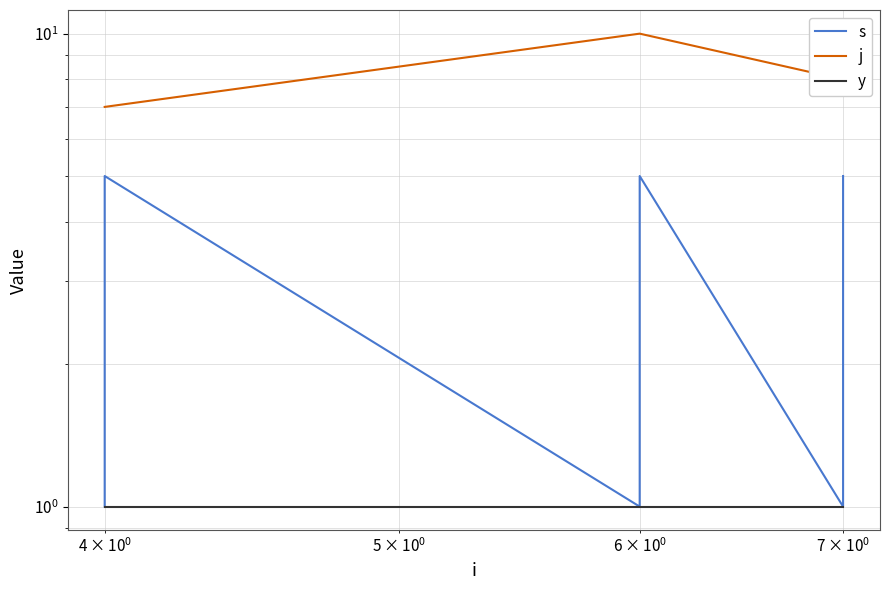

True or false: s and j intersect in this chart.

False